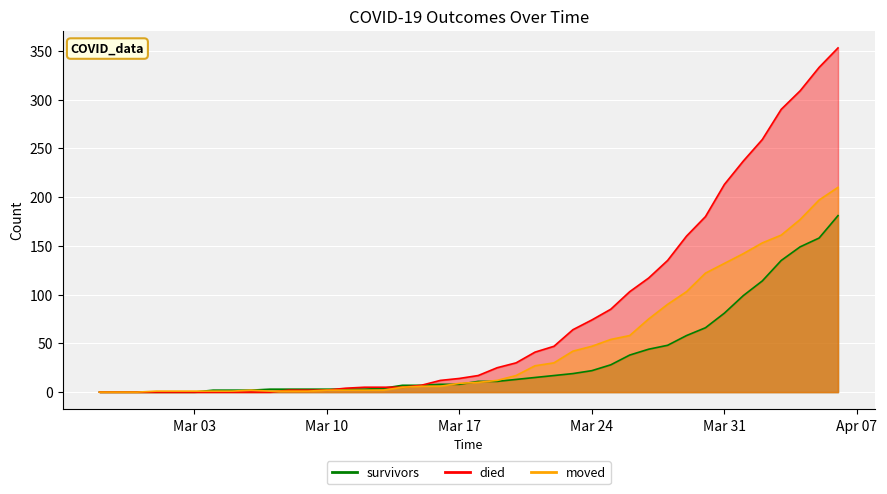

At which category does moved reach its first local peak?

2020-03-06